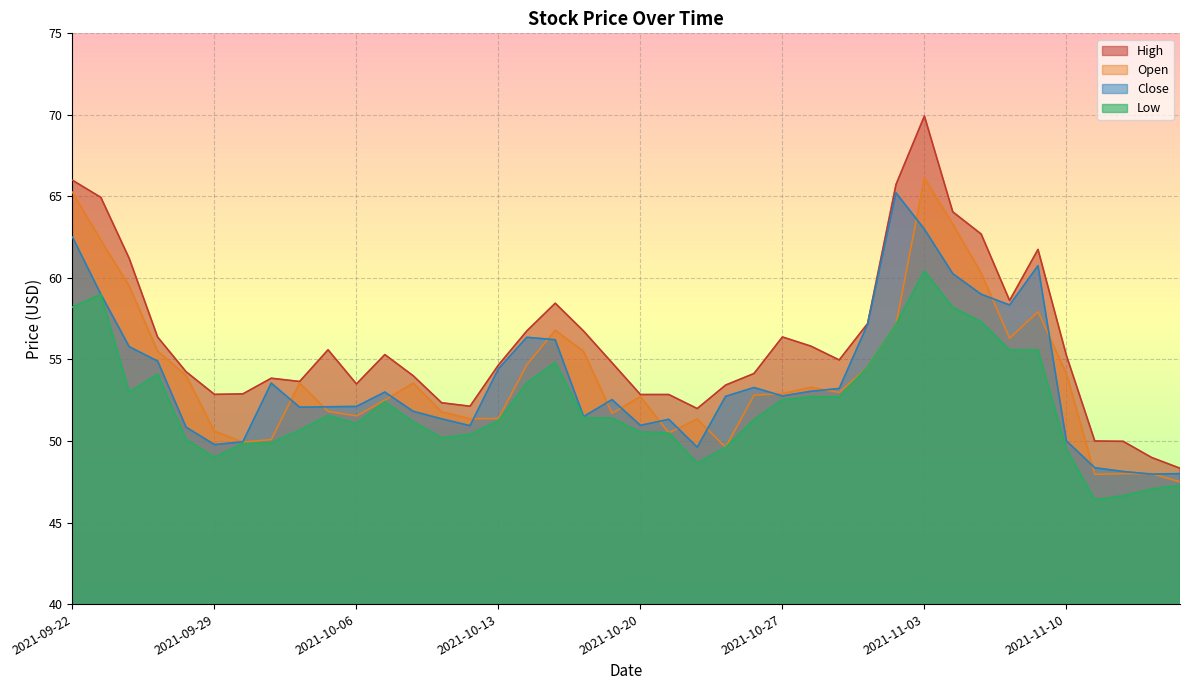

What is the label of the 15th point from the right?

2021-10-27